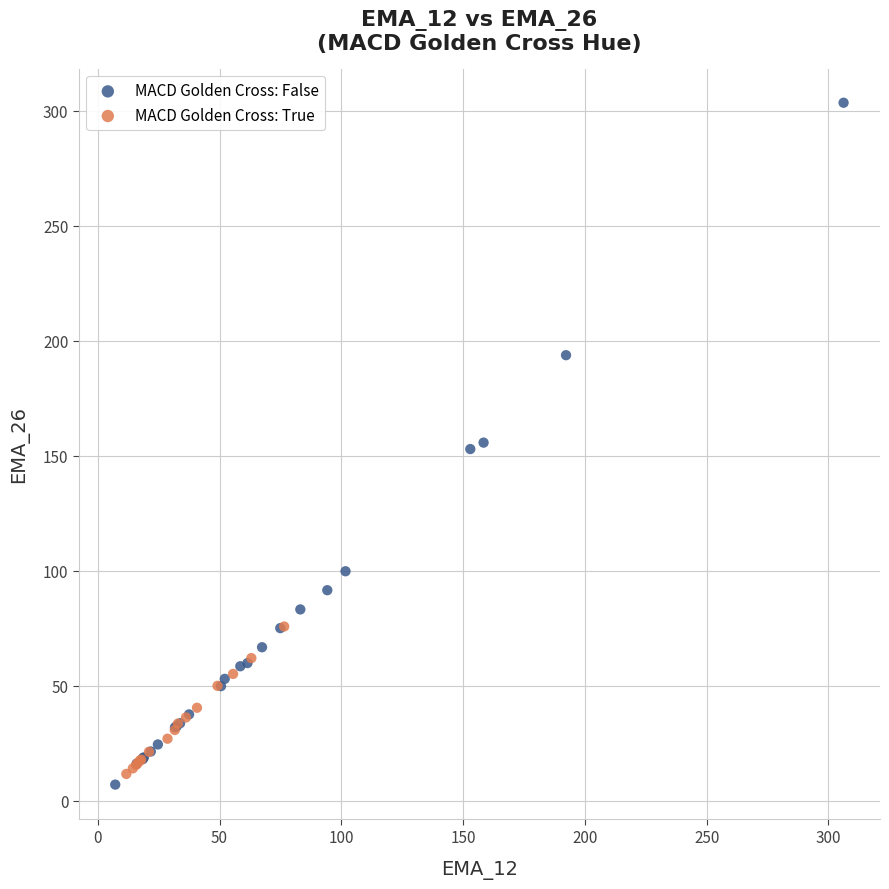

What are all the series names shown in the legend?

MACD Golden Cross: False, MACD Golden Cross: True